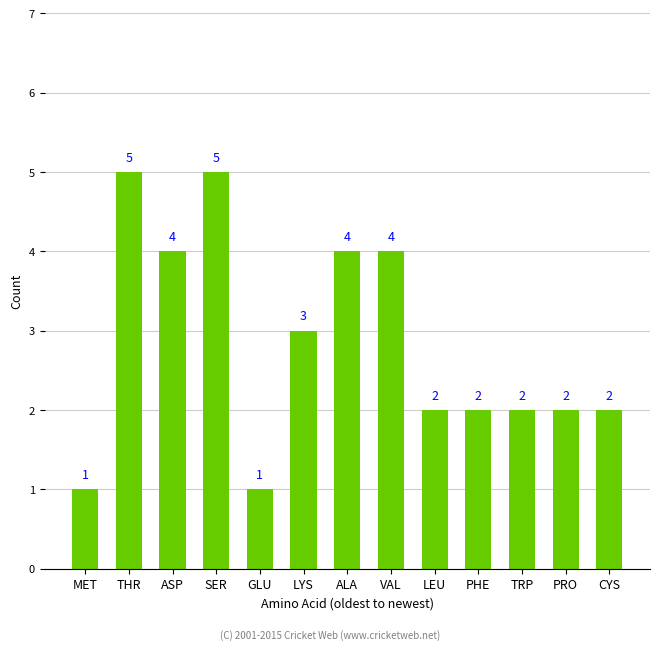

How many categories are shown in the chart?

13